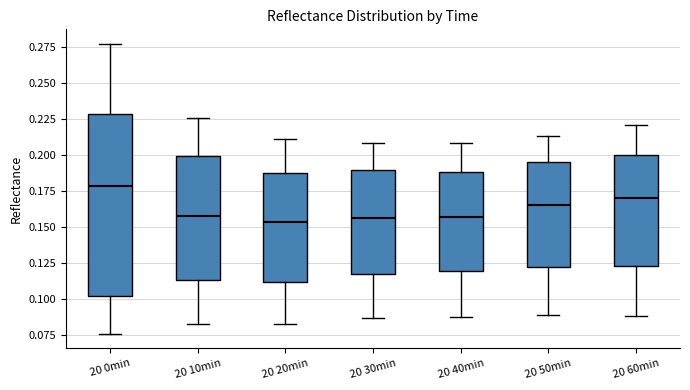

Which box has the highest median line?

20 0min